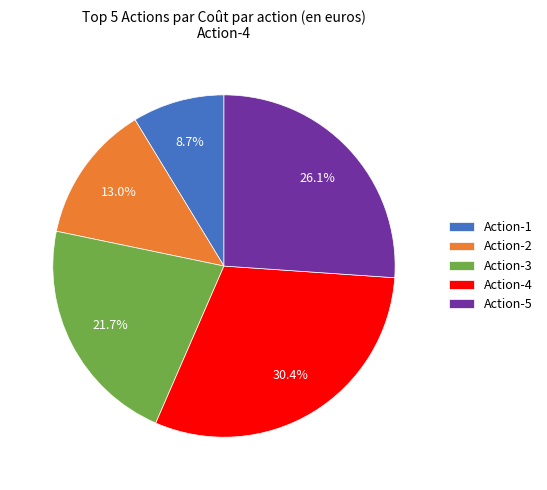

To the nearest percent, what is the difference between the largest and smallest slice percentages?

22%